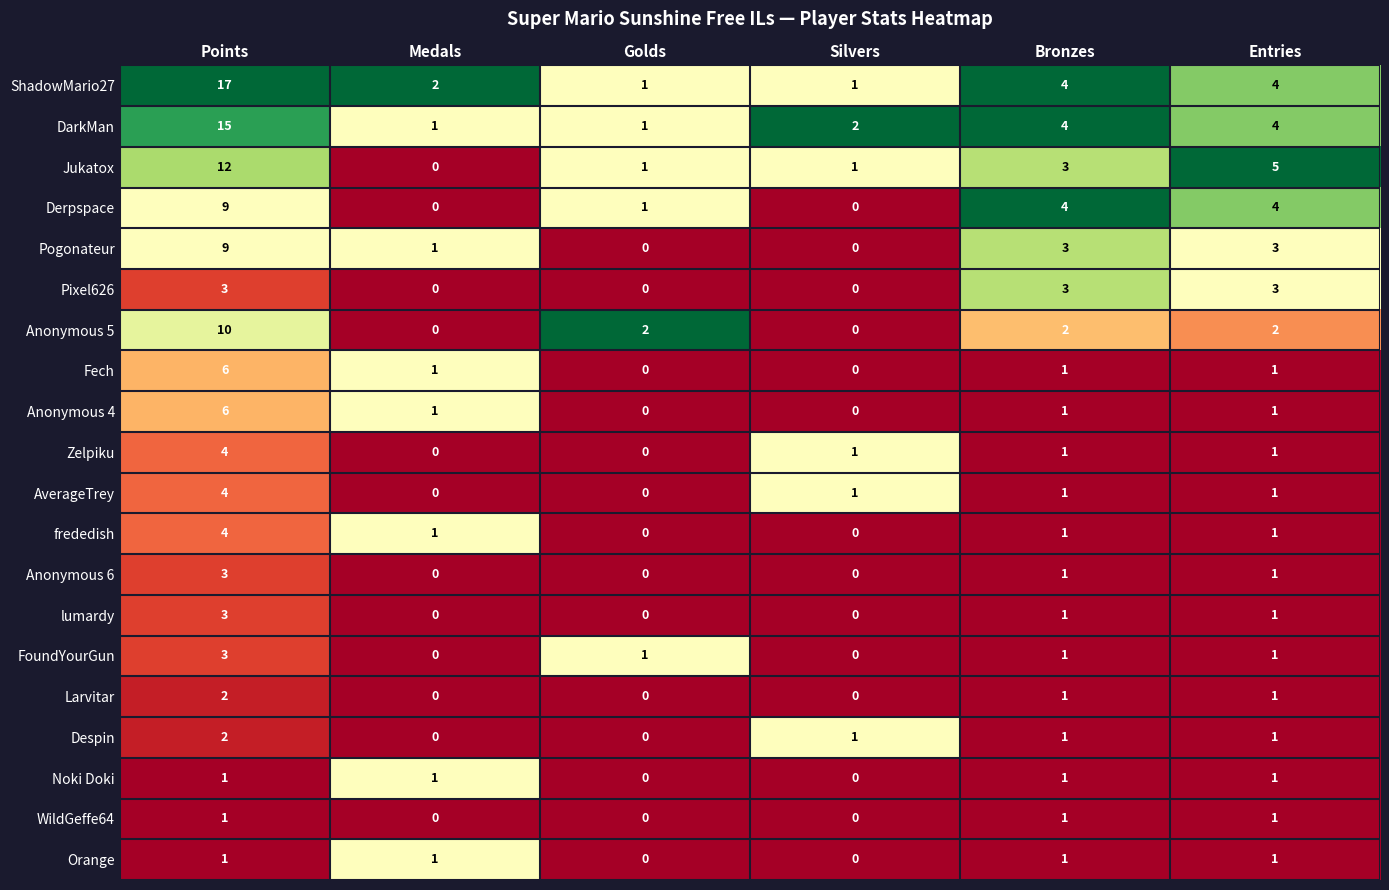

Which category has the highest value in the Pogonateur series?

Points